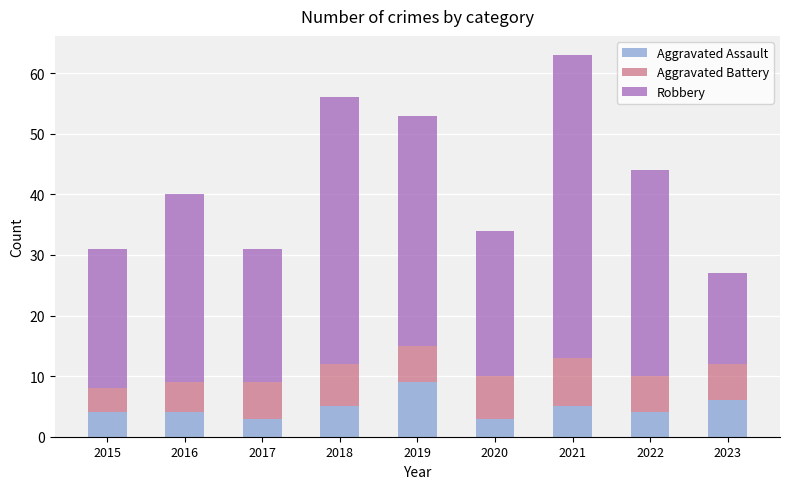

Reading right to left, what are the values for Aggravated Assault?

6	4	5	3	9	5	3	4	4